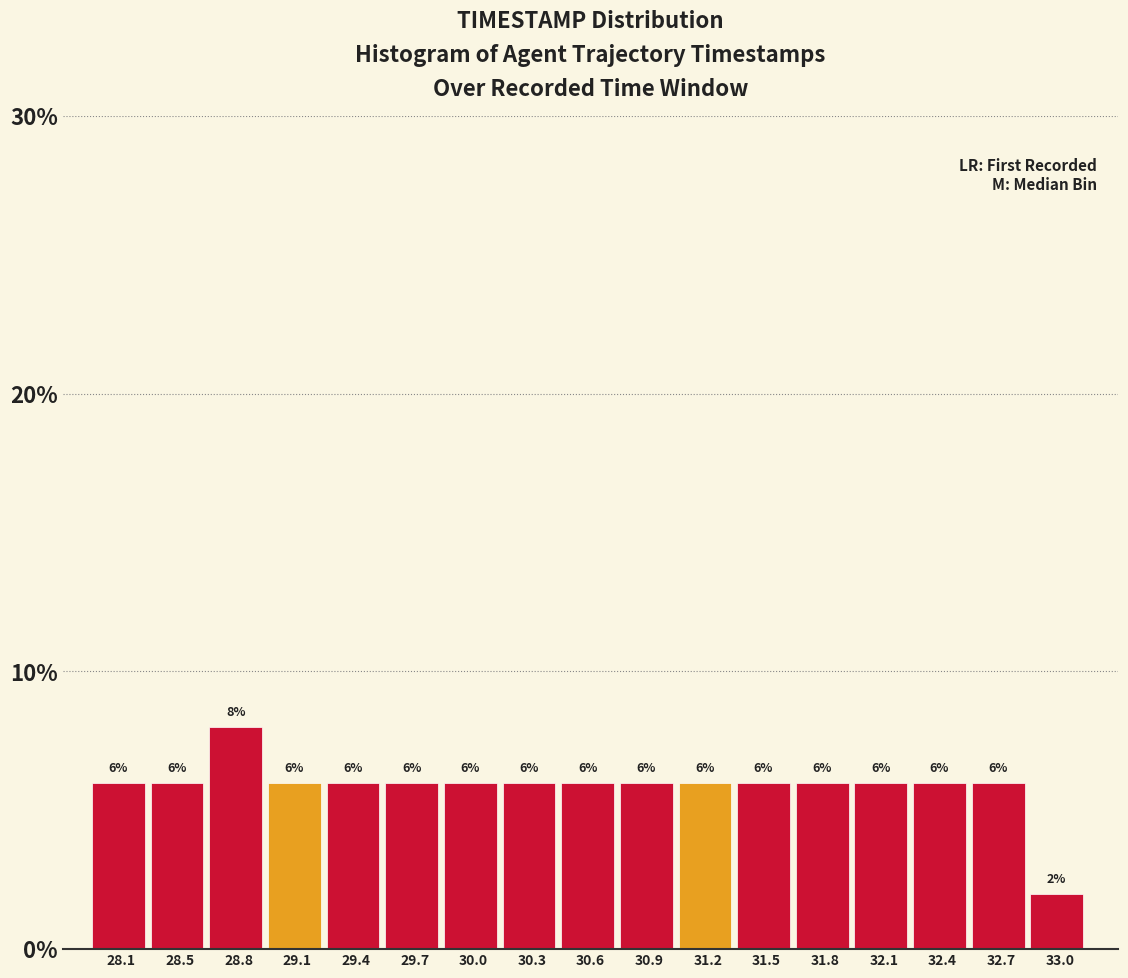

Over which range of the x-axis is the bar tallest?

28.6 to 28.9